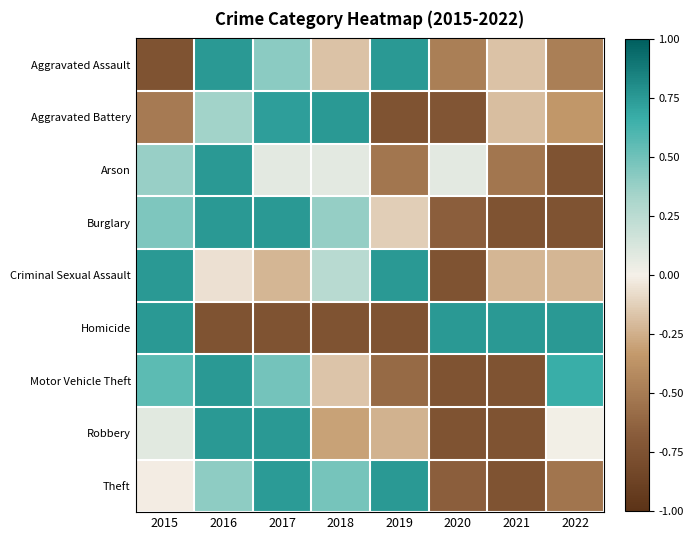

What is the maximum value shown in the chart?

0.8